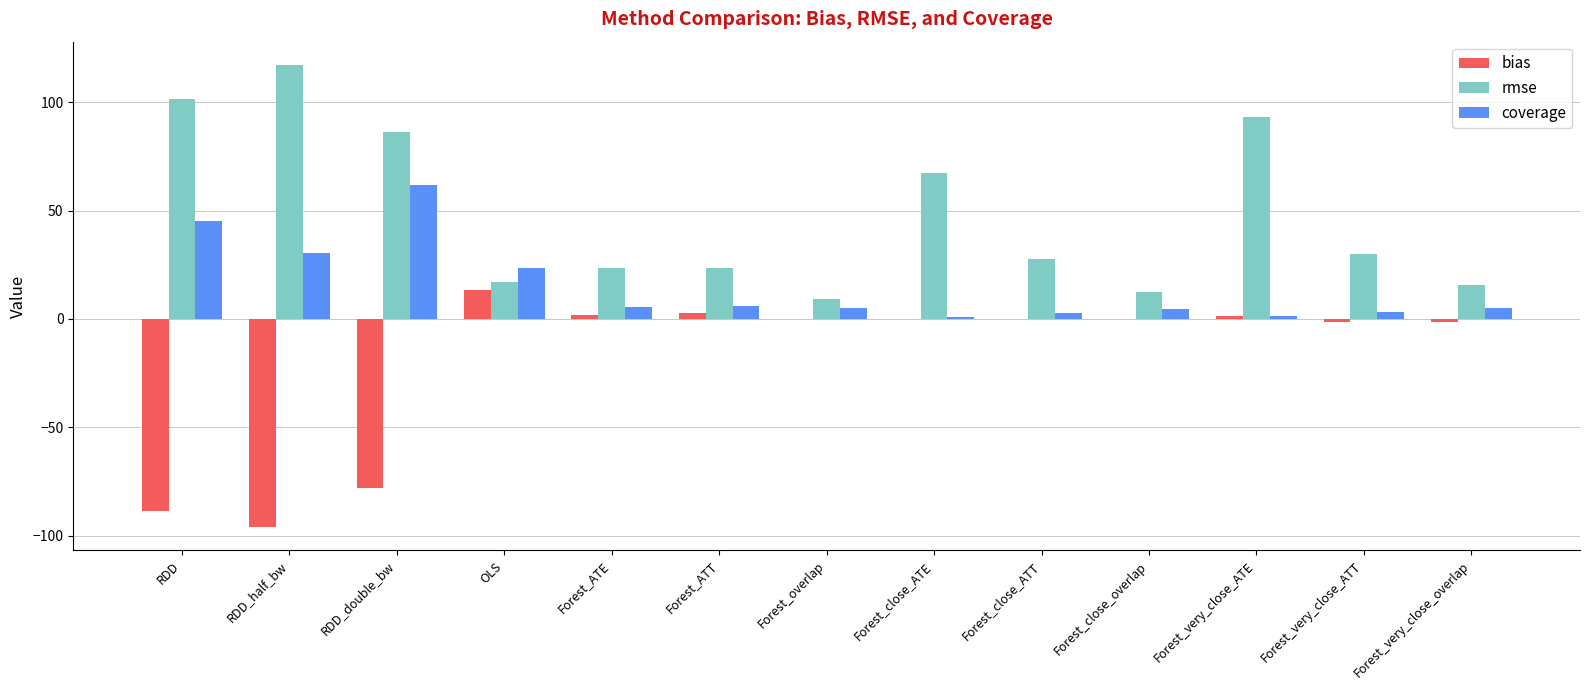

Read the bias value at RDD_double_bw.

-78.1